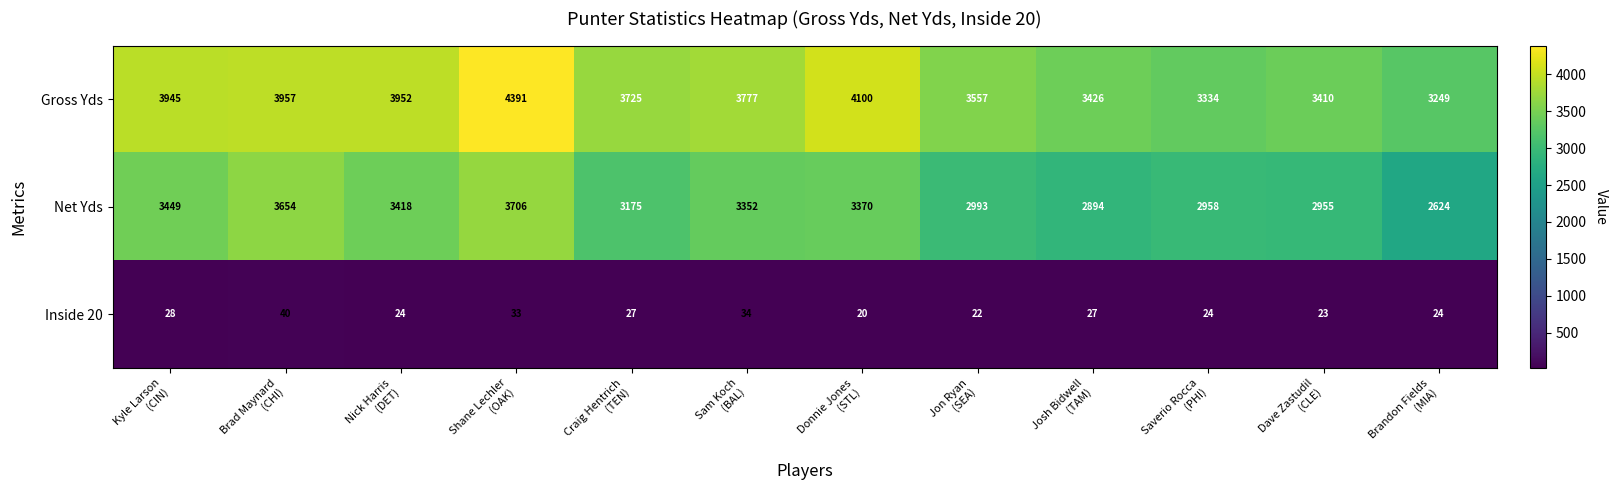

What is the sum of all Net Yds values?

38548